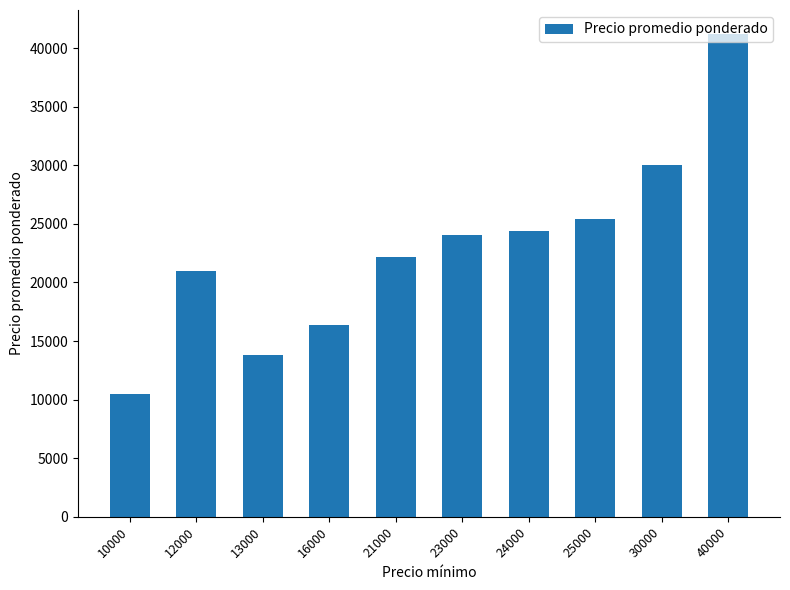

Rank the categories by value from lowest to highest.

10000, 13000, 16000, 12000, 21000, 23000, 24000, 25000, 30000, 40000